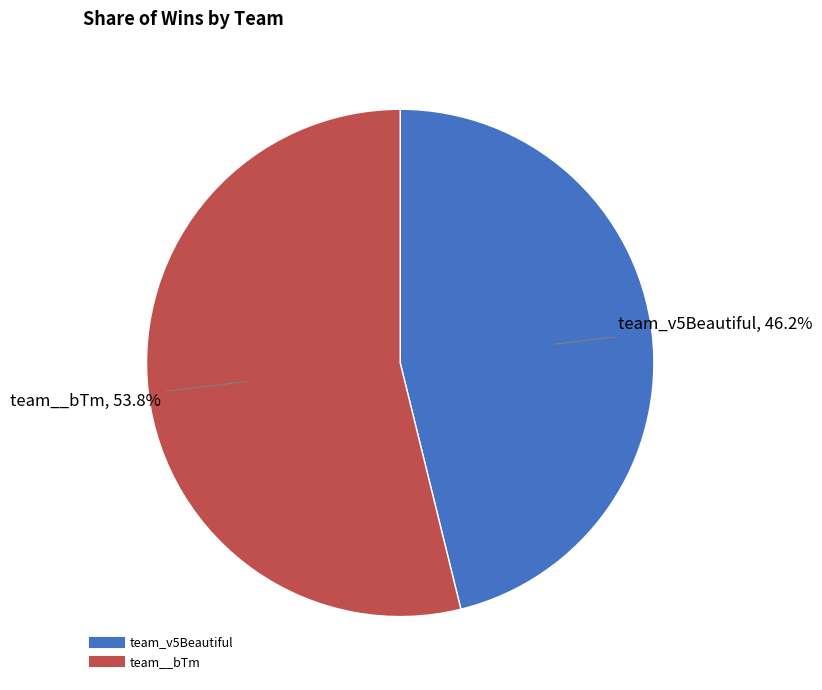

Which has a higher value, team__bTm or team_v5Beautiful?

team__bTm